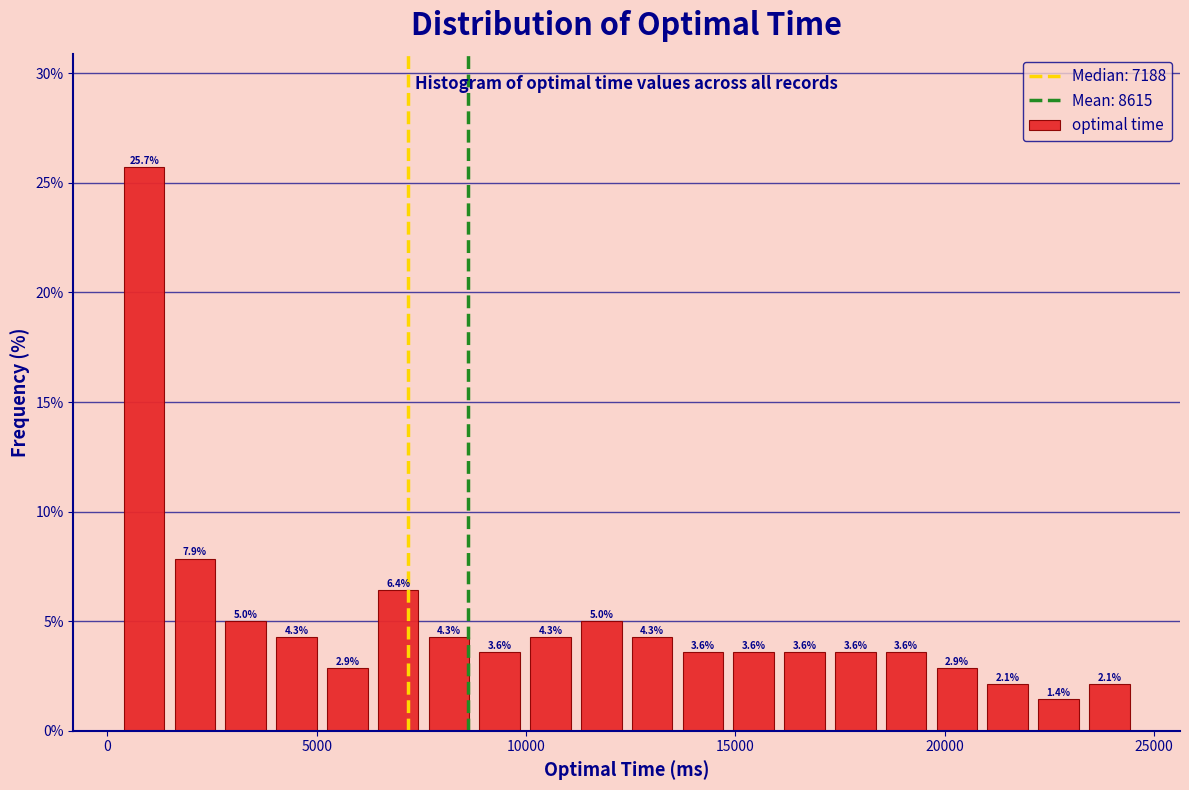

Around what value on the x-axis is the tallest bar? Give the approximate position of its centre, as read against the axis.

1000